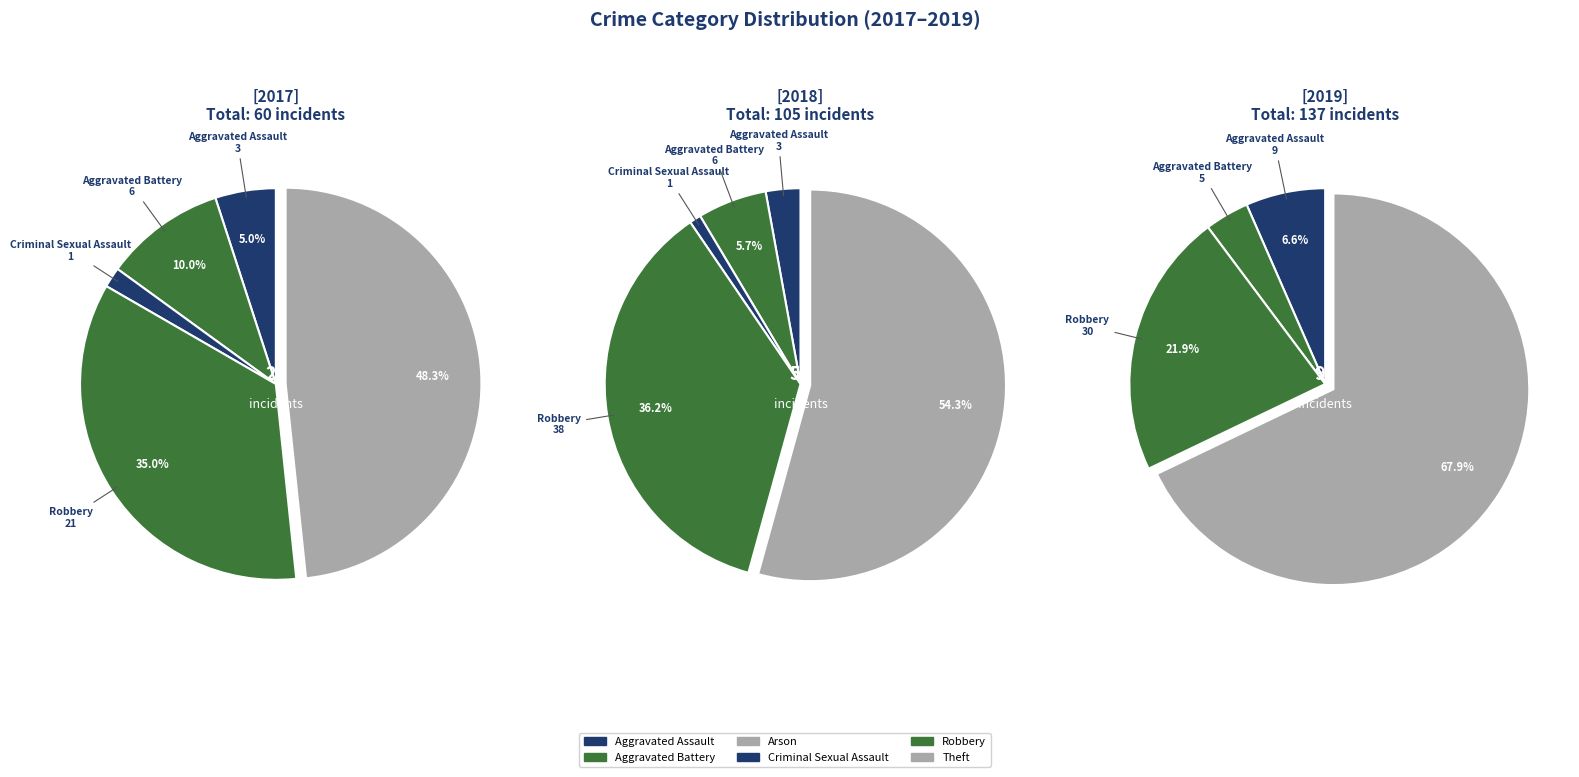

Does 4 represent more than half of the total?

No